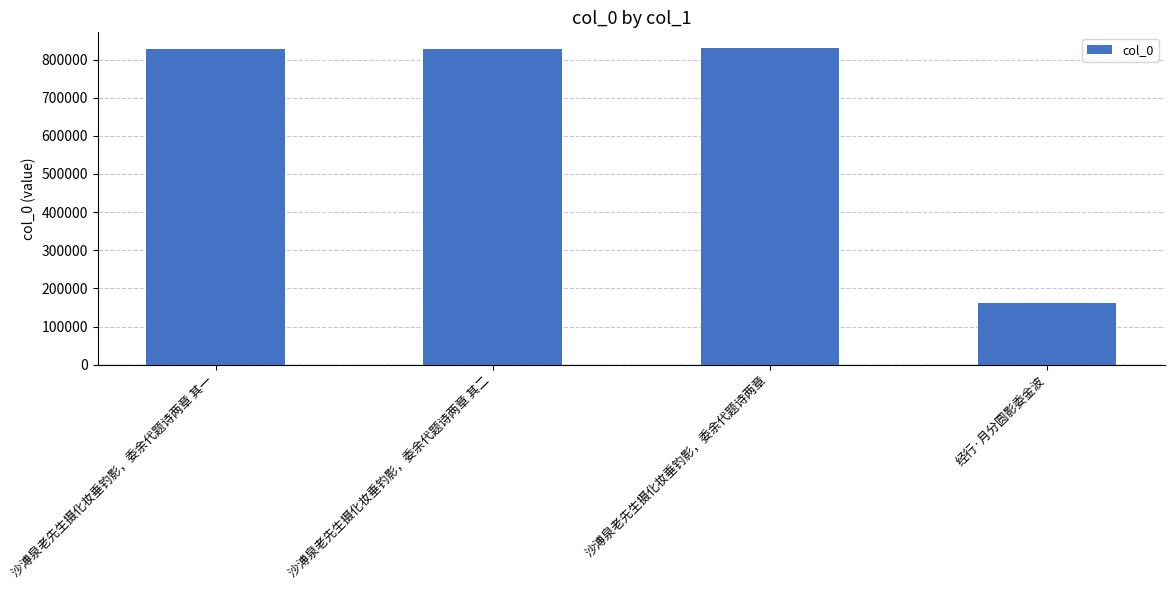

What is the greatest value displayed?

829940